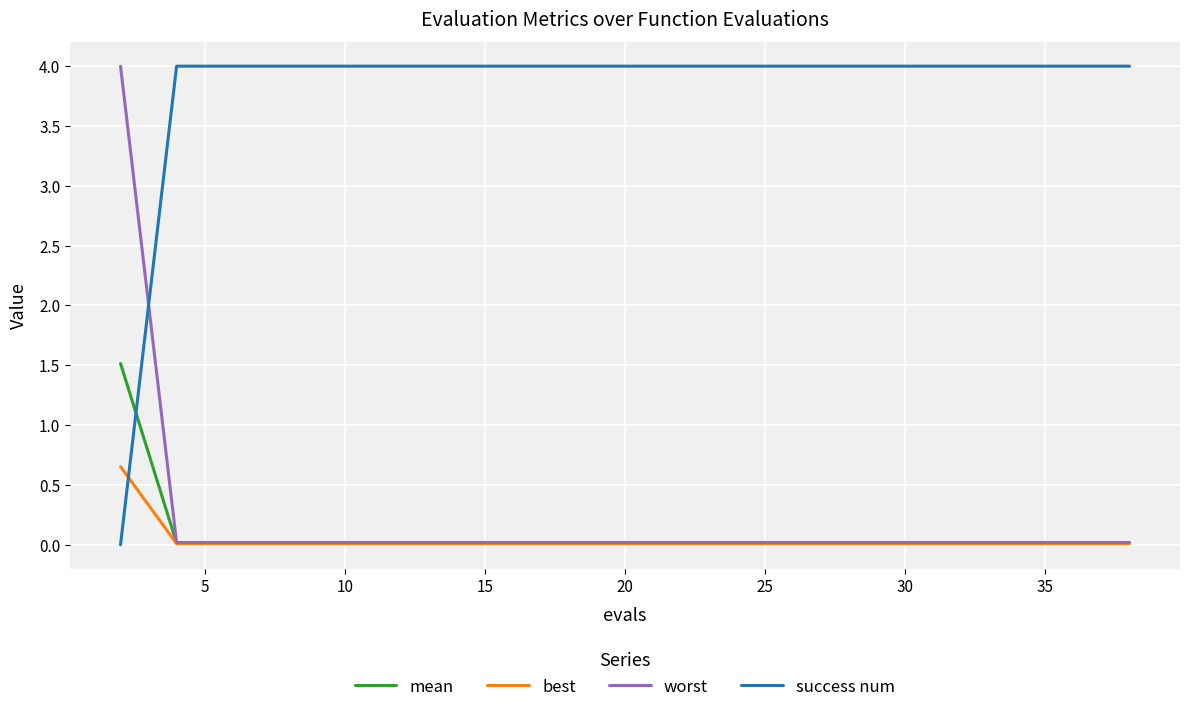

How many times do success num and best cross each other?

1